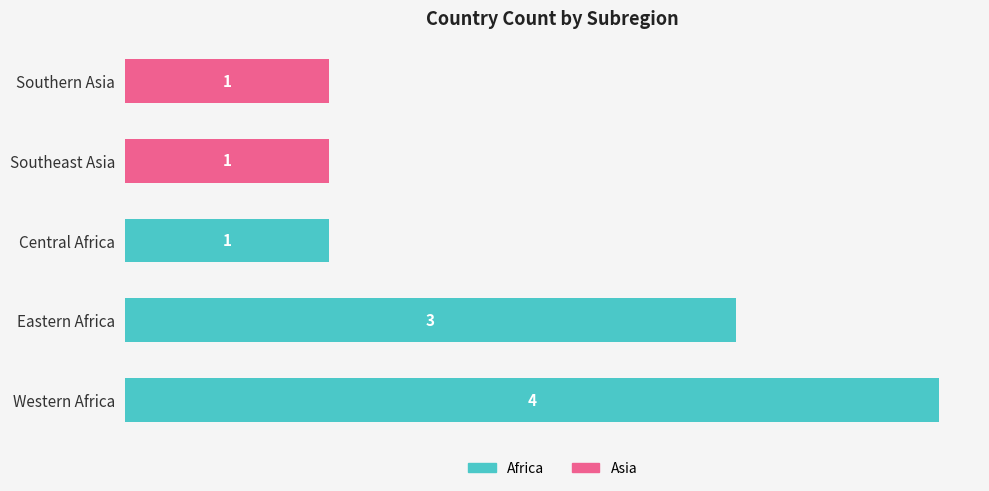

At how many categories does at least one series exceed 3?

1